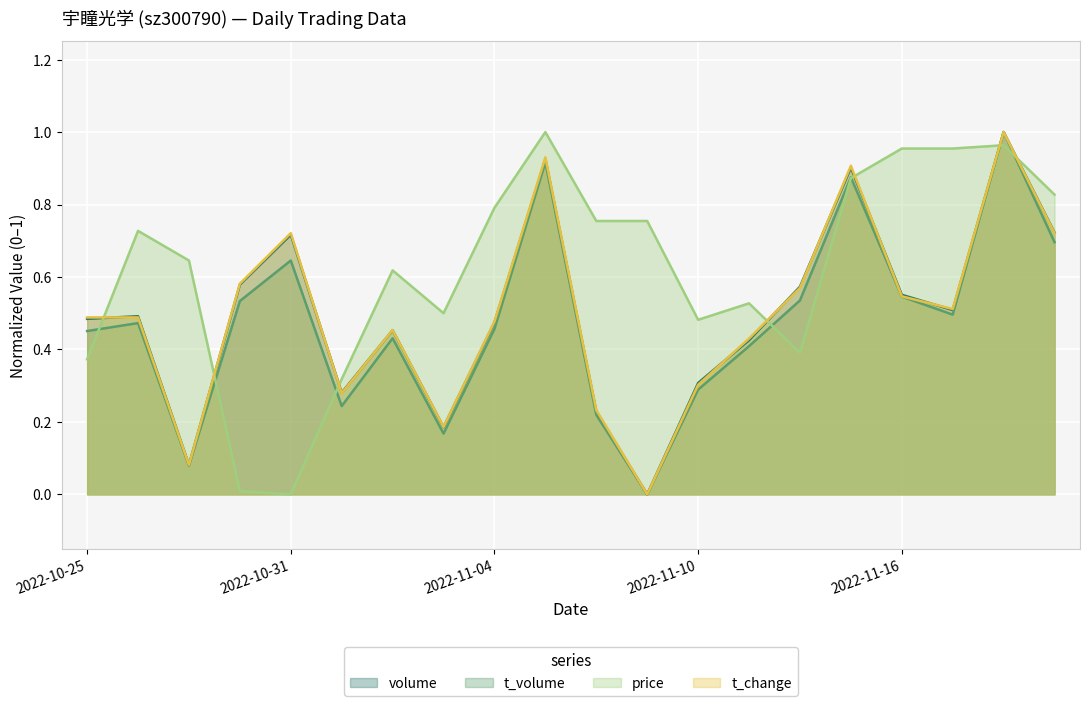

Count the number of categories in the chart.

20